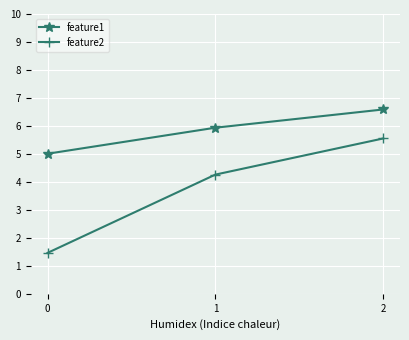

What is the sum of all feature2 values?

11.3